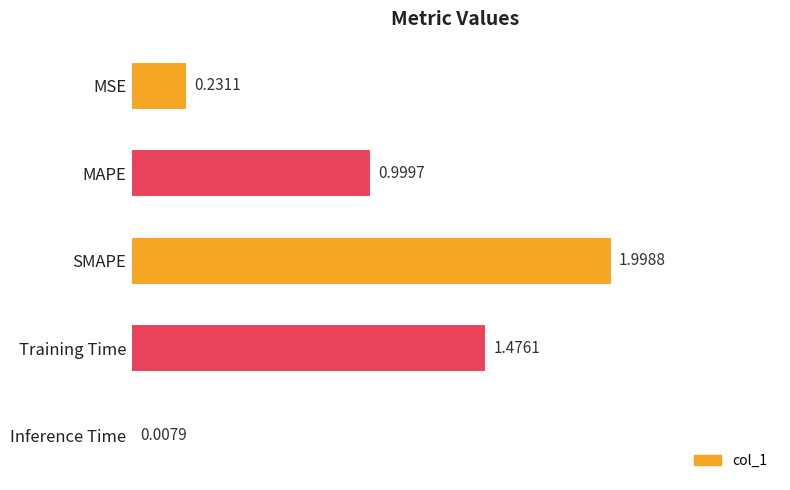

Which has a higher value, Inference Time or MSE?

MSE